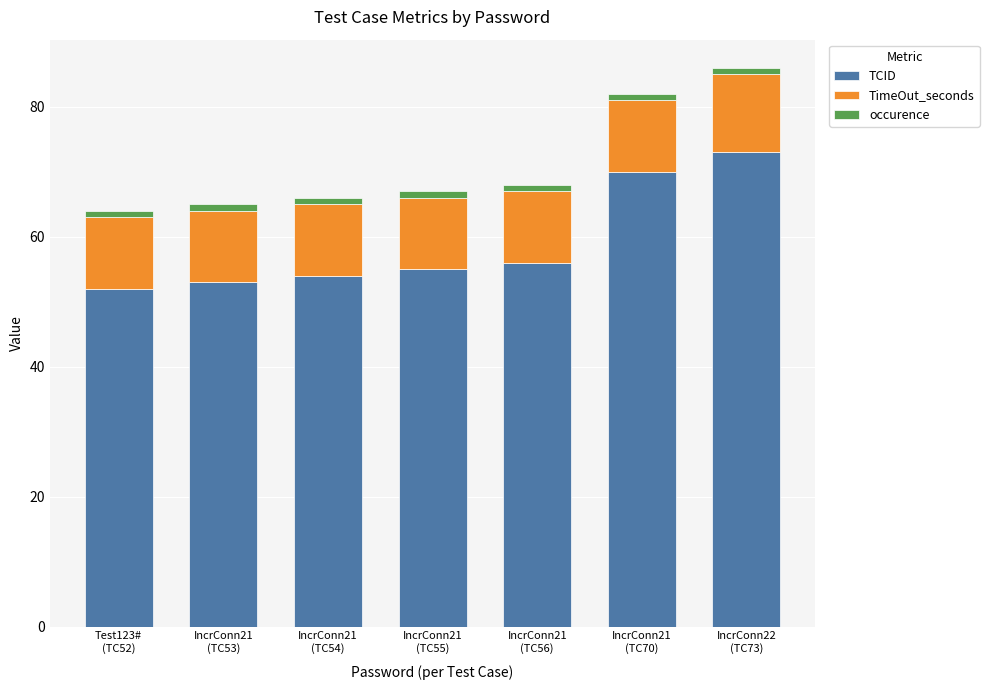

Reading right to left, list the values for the TCID series.

73	70	56	55	54	53	52